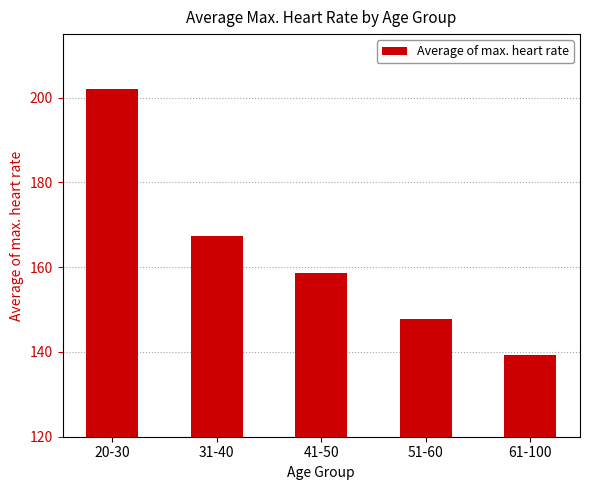

Reading left to right, transcribe all the data shown in this chart.

202.0	167.4	158.6	147.8	139.2